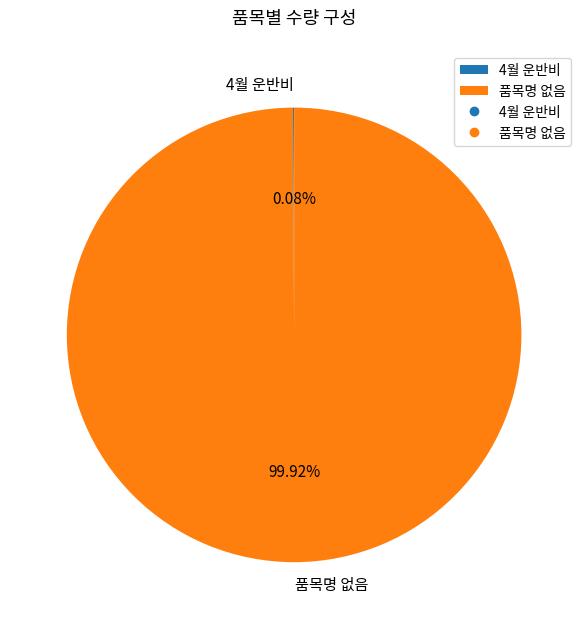

Is it true that 품목명 없음 is 100% of the pie?

True